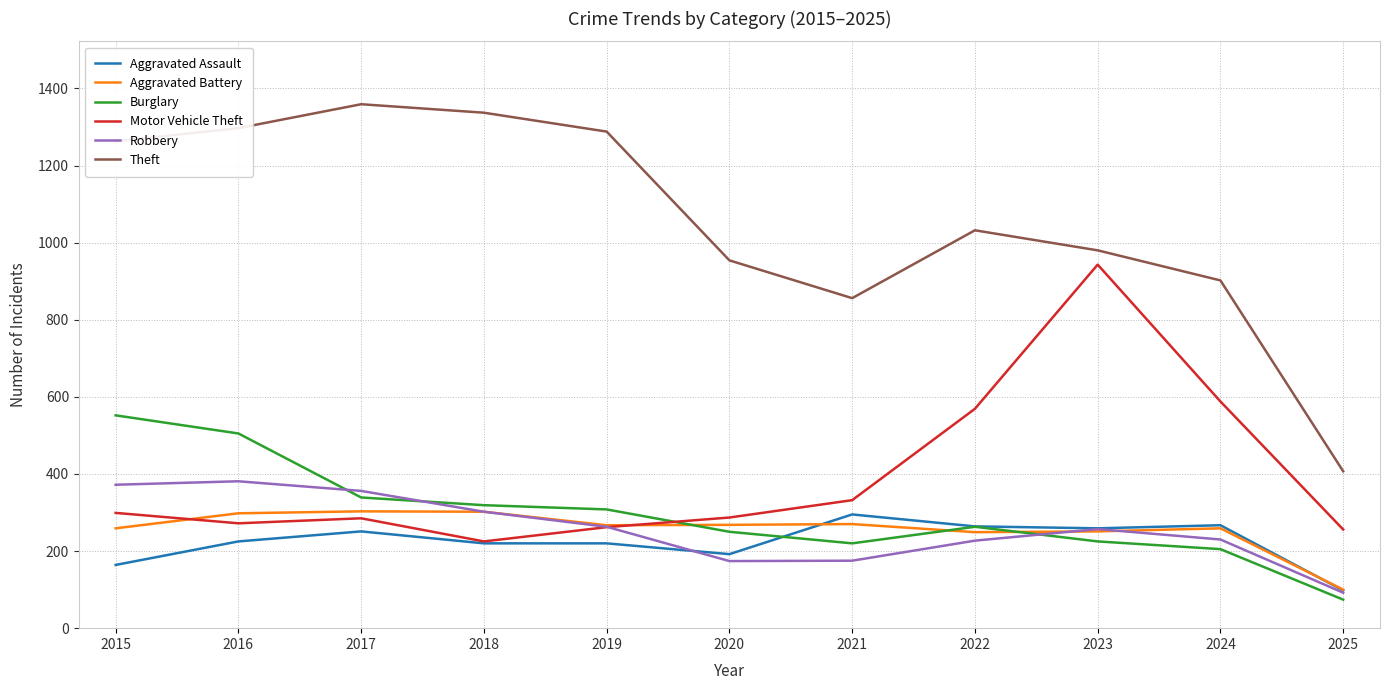

Which series has the largest total across all categories?

Theft